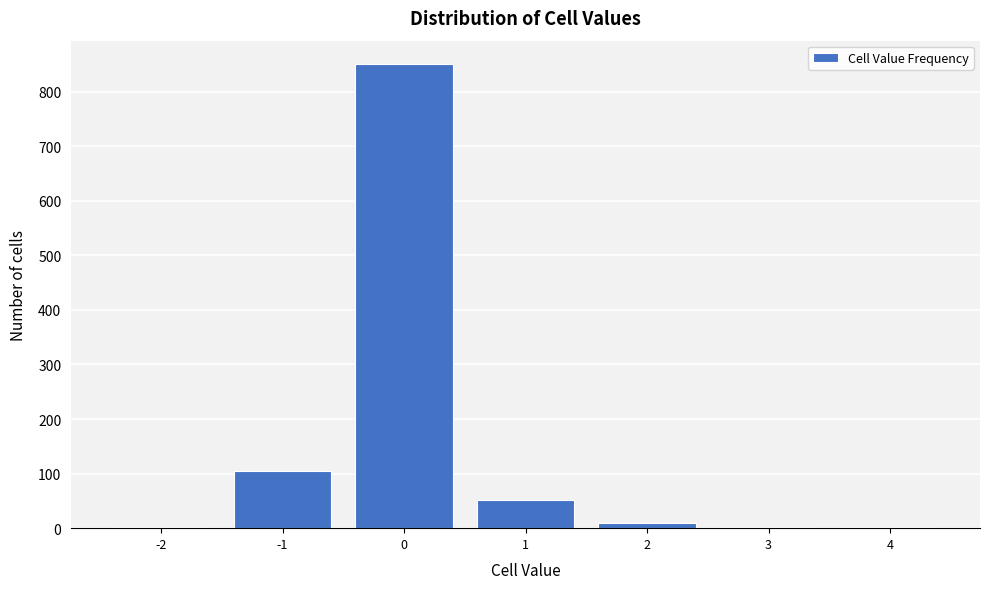

What is the greatest value displayed?

851